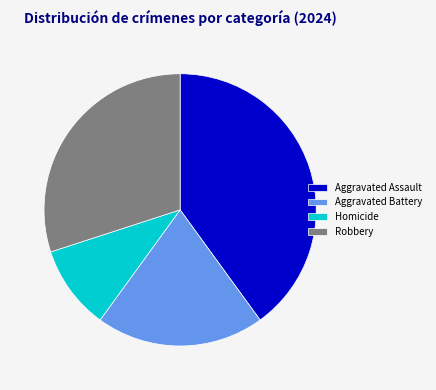

Is it true that Aggravated Assault is 40% of the pie?

True